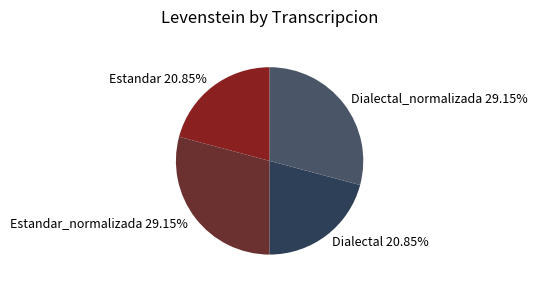

To the nearest percent, what portion does Dialectal represent?

21%